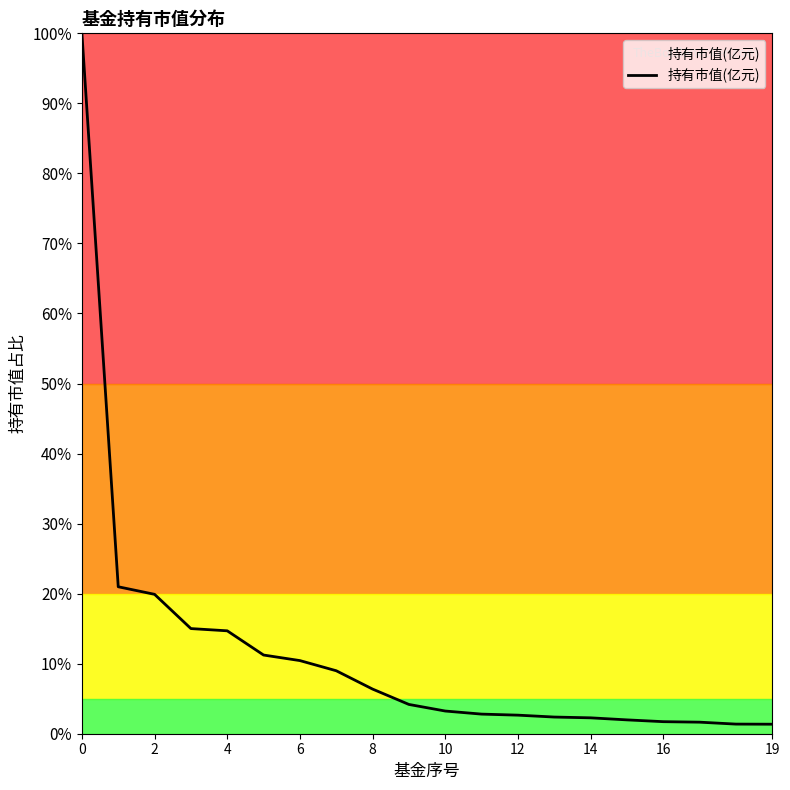

What is the greatest value displayed?

100.0